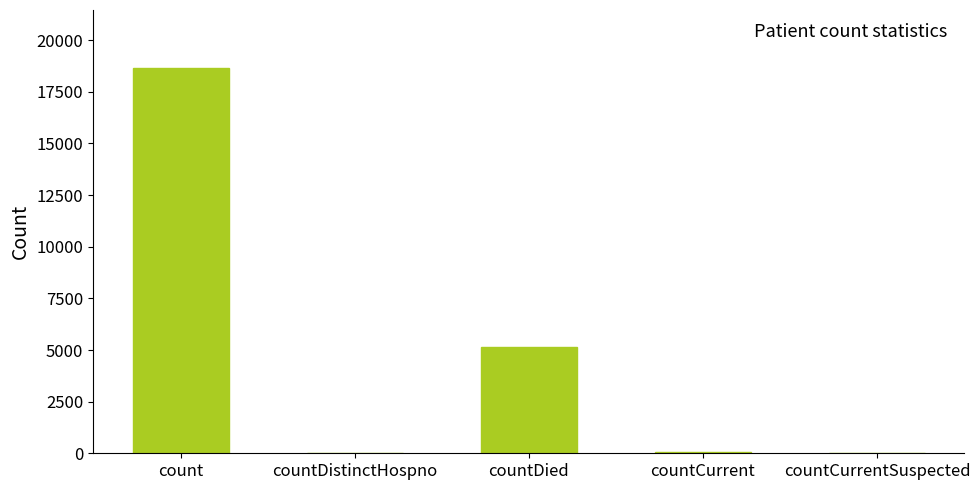

What is the difference between the values at count and countCurrentSuspected?

18664